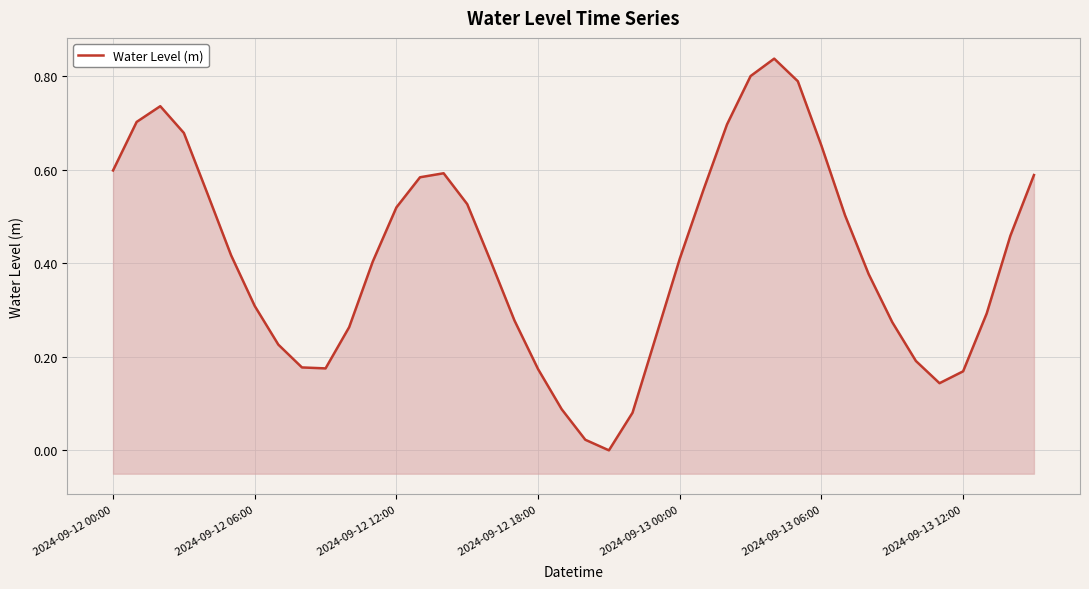

The value at 8 is 0.2. True or false?

False